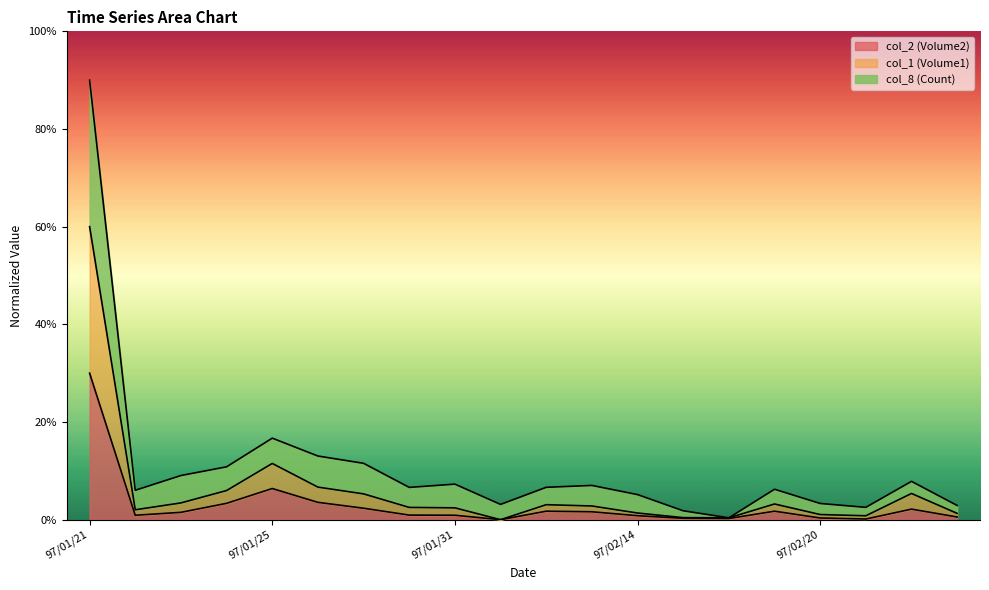

Reading left to right, list all the values displayed in this chart.

col_2 (Volume2): 97/01/21=0.3	97/01/22=0.0	97/01/23=0.0	97/01/24=0.0	97/01/25=0.1	97/01/28=0.0	97/01/29=0.0	97/01/30=0.0	97/01/31=0.0	97/02/01=0.0	97/02/12=0.0	97/02/13=0.0	97/02/14=0.0	97/02/15=0.0	97/02/18=0.0	97/02/19=0.0	97/02/20=0.0	97/02/21=0.0	97/02/22=0.0	97/02/25=0.0
col_1 (Volume1): 97/01/21=0.6	97/01/22=0.0	97/01/23=0.0	97/01/24=0.1	97/01/25=0.1	97/01/28=0.1	97/01/29=0.1	97/01/30=0.0	97/01/31=0.0	97/02/01=0.0	97/02/12=0.0	97/02/13=0.0	97/02/14=0.0	97/02/15=0.0	97/02/18=0.0	97/02/19=0.0	97/02/20=0.0	97/02/21=0.0	97/02/22=0.1	97/02/25=0.0
col_8 (Count): 97/01/21=0.9	97/01/22=0.1	97/01/23=0.1	97/01/24=0.1	97/01/25=0.2	97/01/28=0.1	97/01/29=0.1	97/01/30=0.1	97/01/31=0.1	97/02/01=0.0	97/02/12=0.1	97/02/13=0.1	97/02/14=0.1	97/02/15=0.0	97/02/18=0.0	97/02/19=0.1	97/02/20=0.0	97/02/21=0.0	97/02/22=0.1	97/02/25=0.0